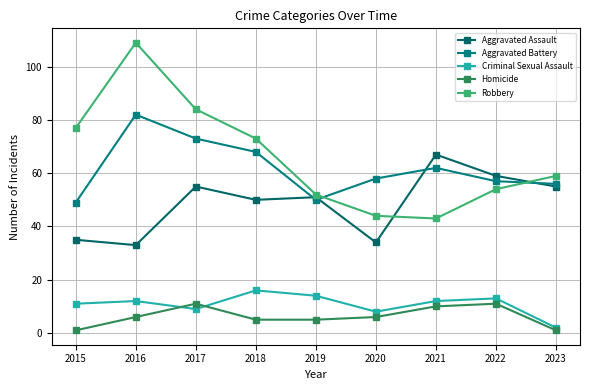

True or false: Robbery and Criminal Sexual Assault intersect in this chart.

False